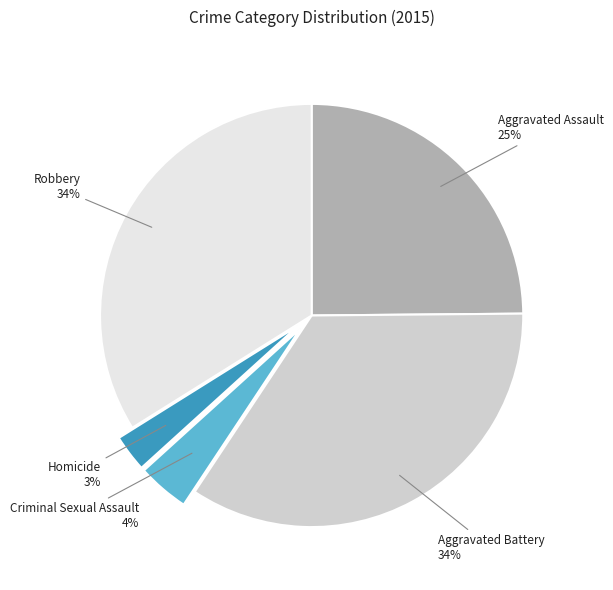

To the nearest percent, what is the combined percentage of Robbery and Aggravated Battery?

68%